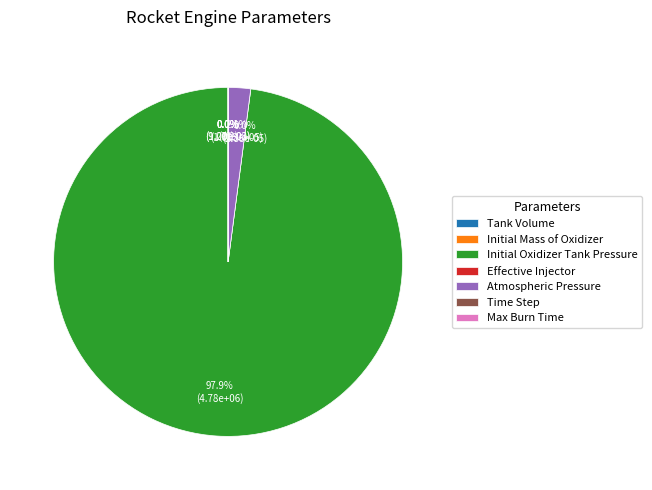

Rank the categories by value from lowest to highest.

Effective Injector, Tank Volume, Time Step, Max Burn Time, Initial Mass of Oxidizer, Atmospheric Pressure, Initial Oxidizer Tank Pressure